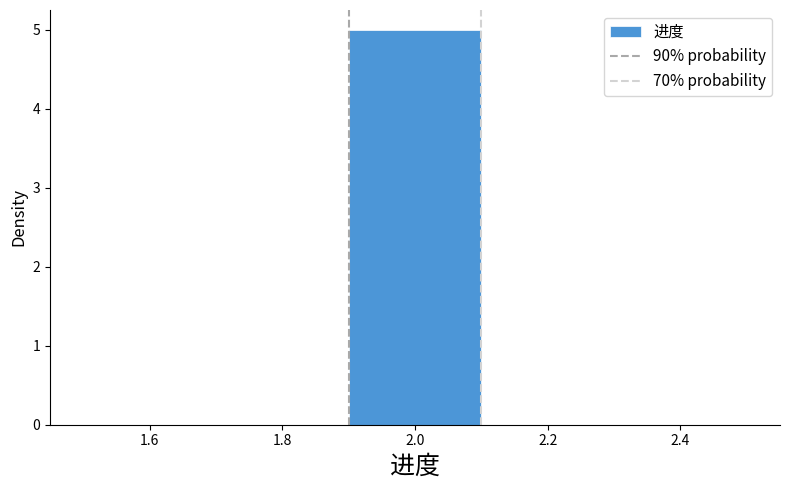

Over which range of the x-axis is the bar tallest?

1.9 to 2.1